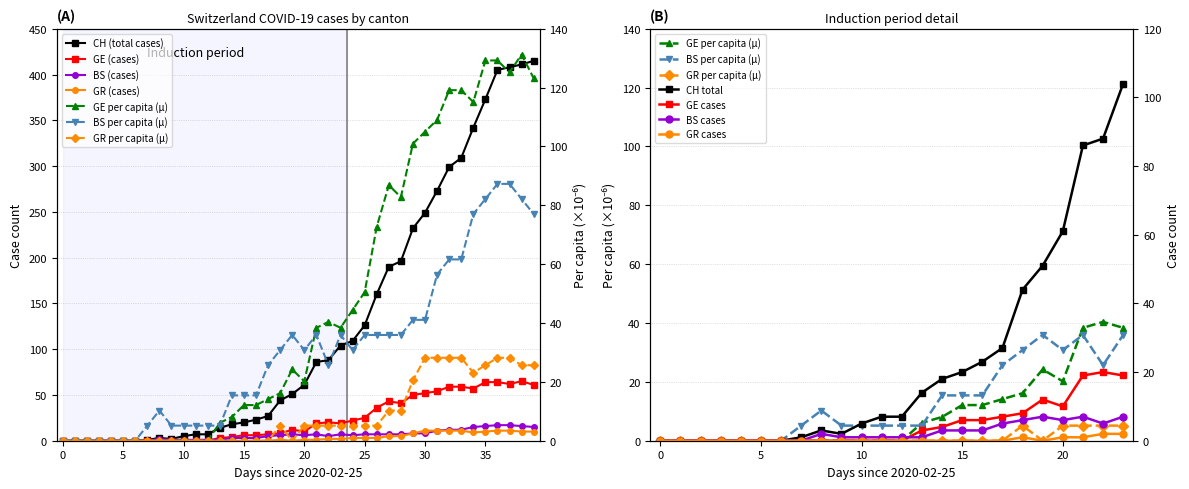

What is the difference between the BS_pc values at 10 and 27?

30.8